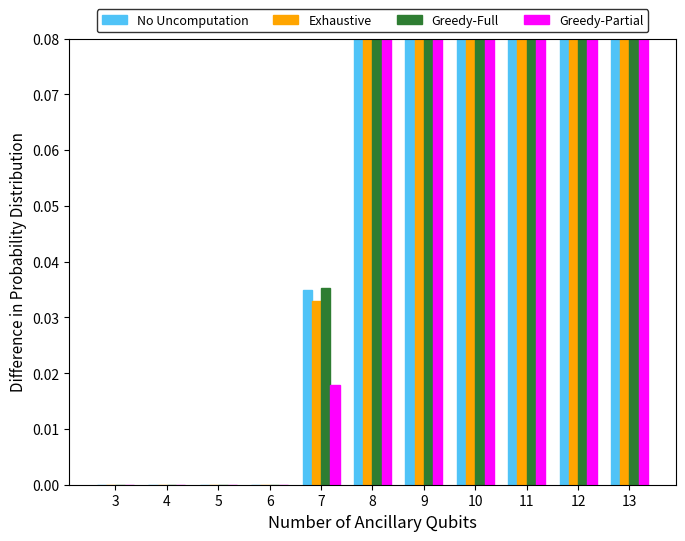

Which series changed the most between 10 and 13?

Exhaustive